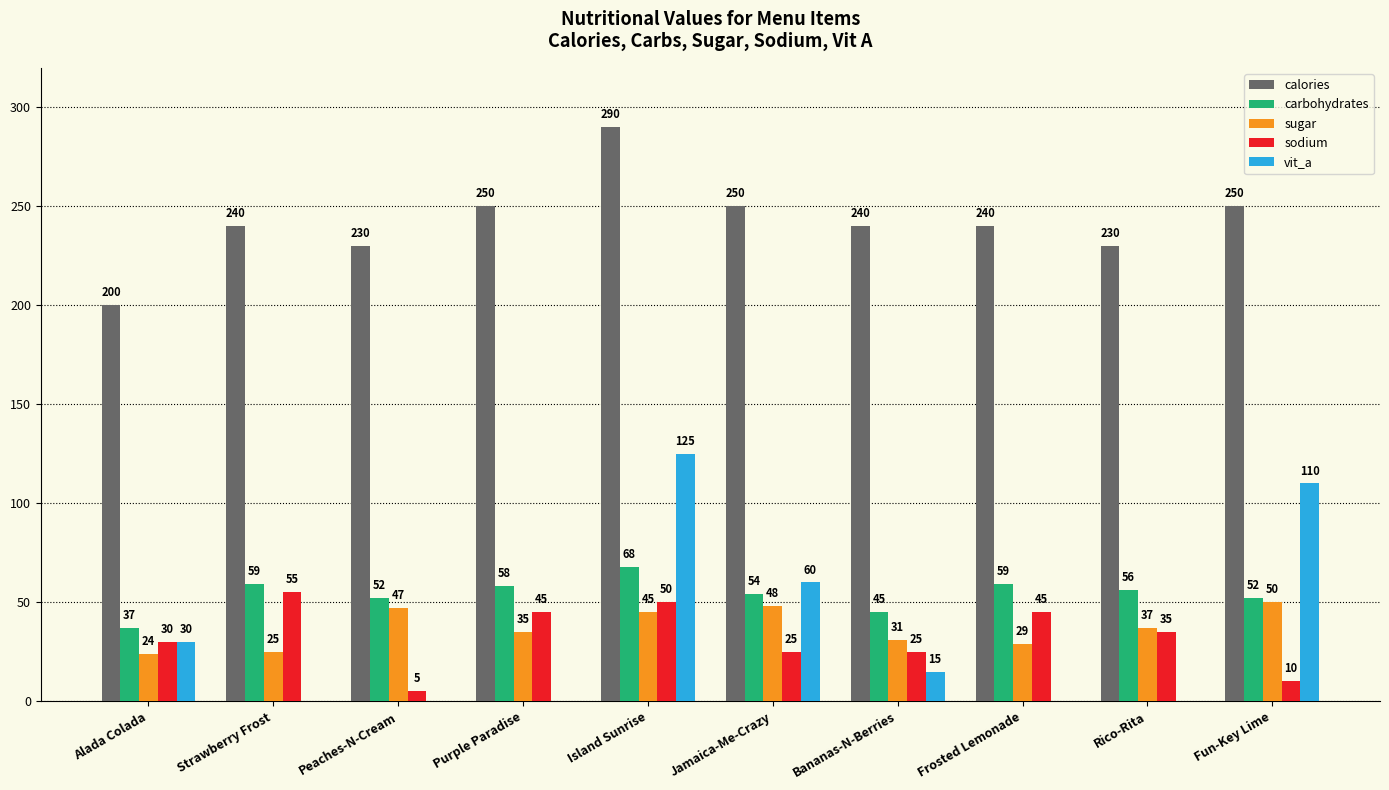

What is the sum of the vit_a values at Jamaica-Me-Crazy and Fun-Key Lime?

170